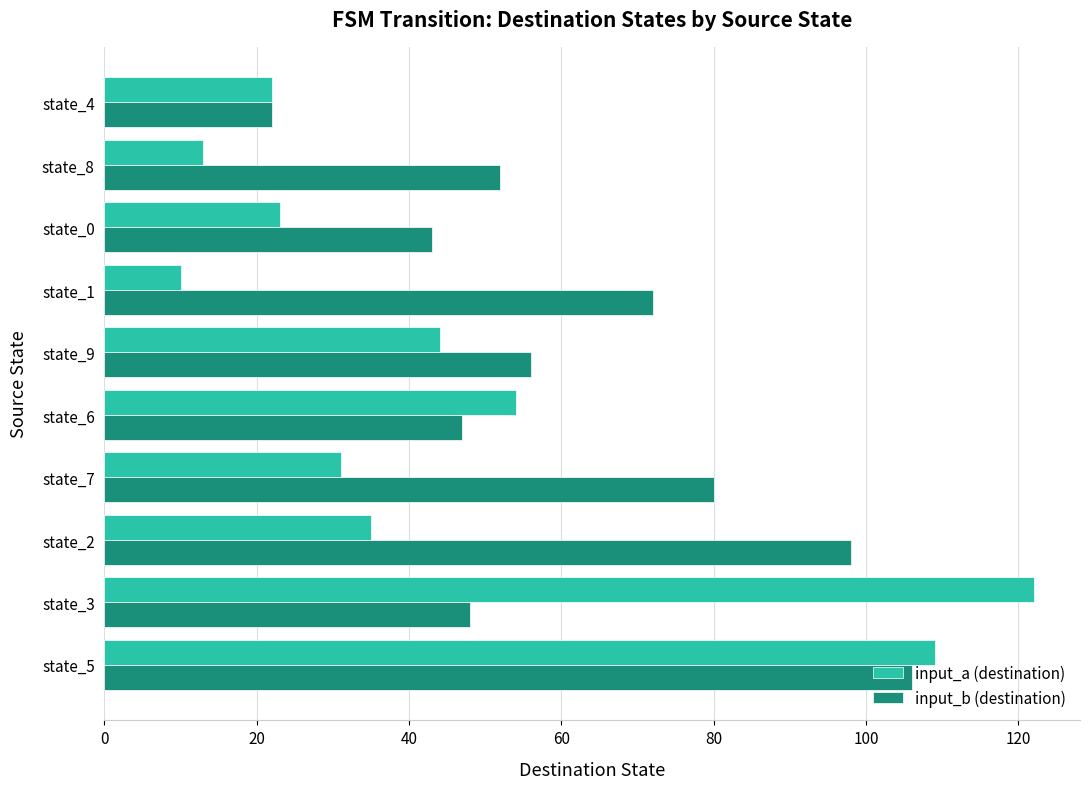

What is the sum of the input_a (destination) values at state_8 and state_7?

44